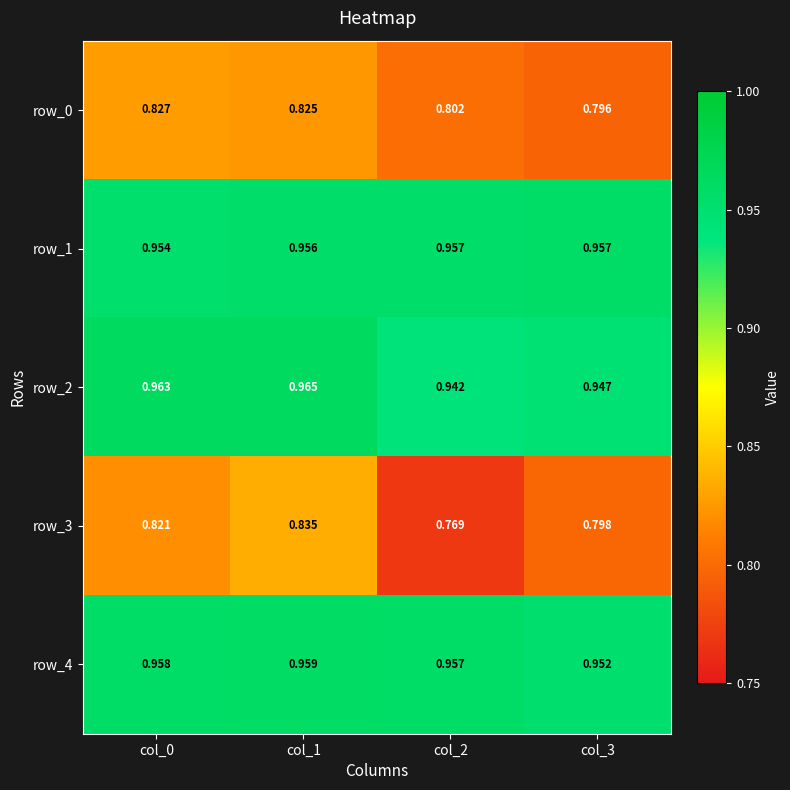

What is the sum of all row_4 values?

3.8